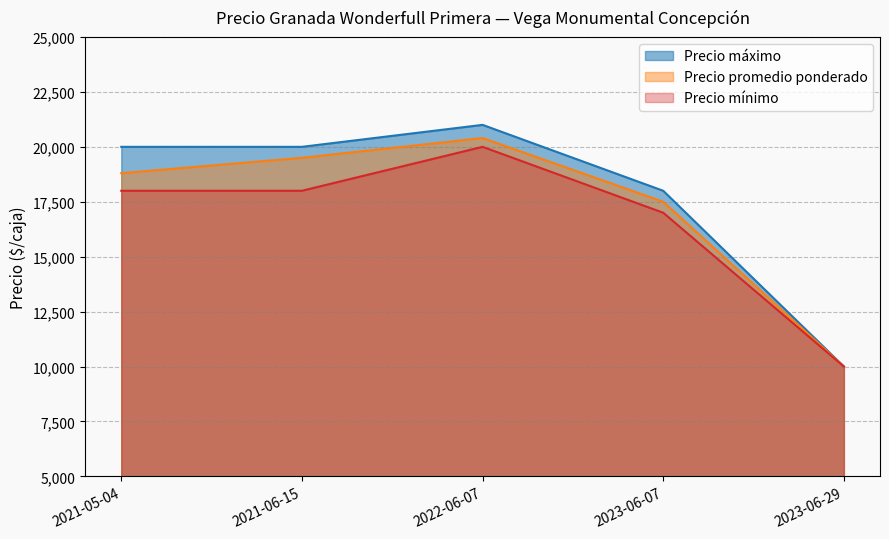

What is the difference between the maximum and second lowest values in the Precio promedio ponderado series?

2900